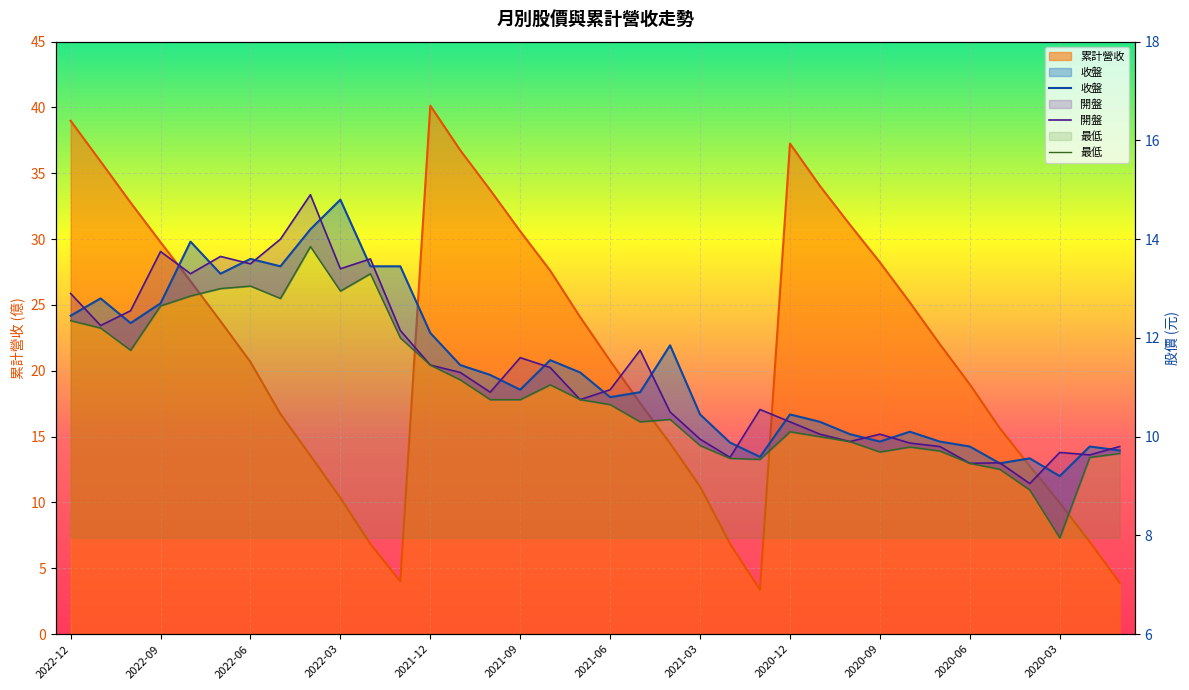

Is it true that 開盤 equals 10.3 at 2020-12?

True